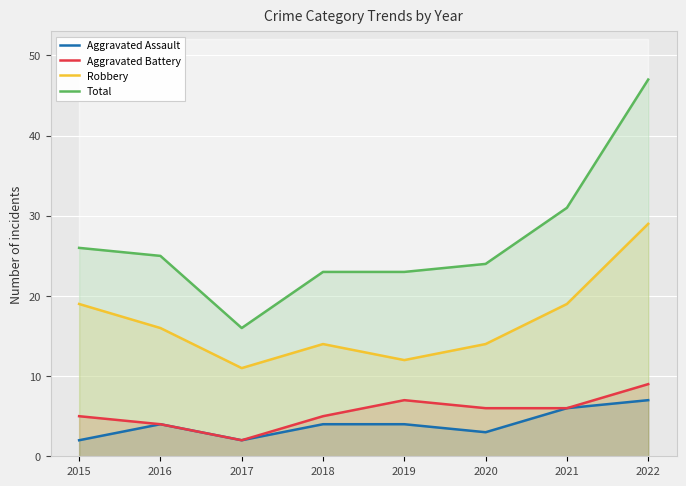

At which category is the sum across all series the highest?

2022